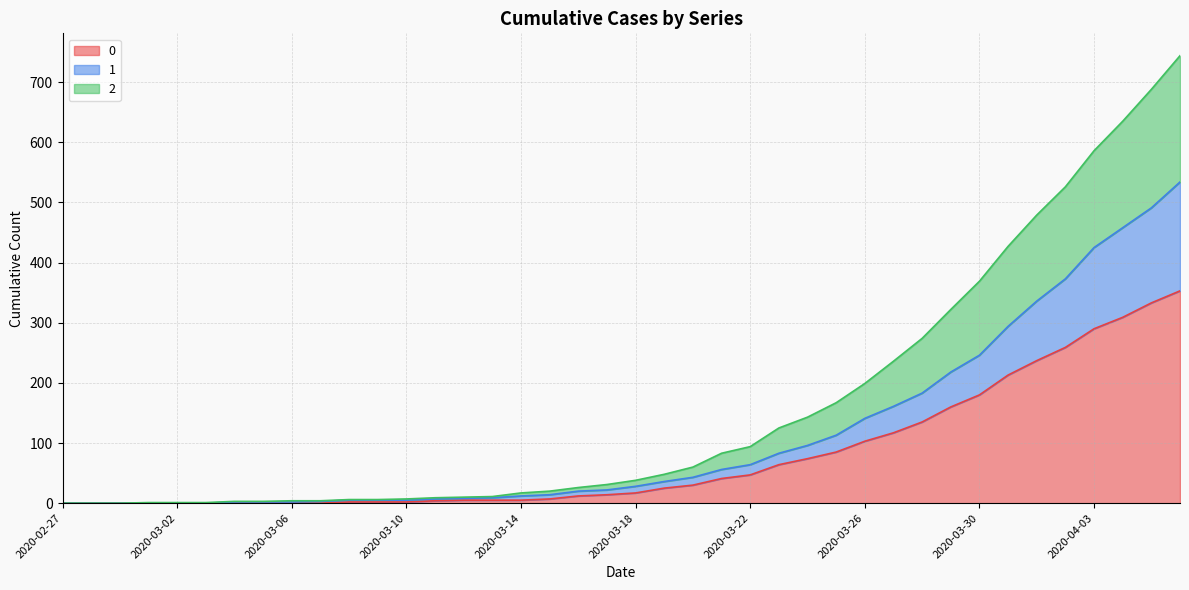

How many values in 2 are above zero?

37